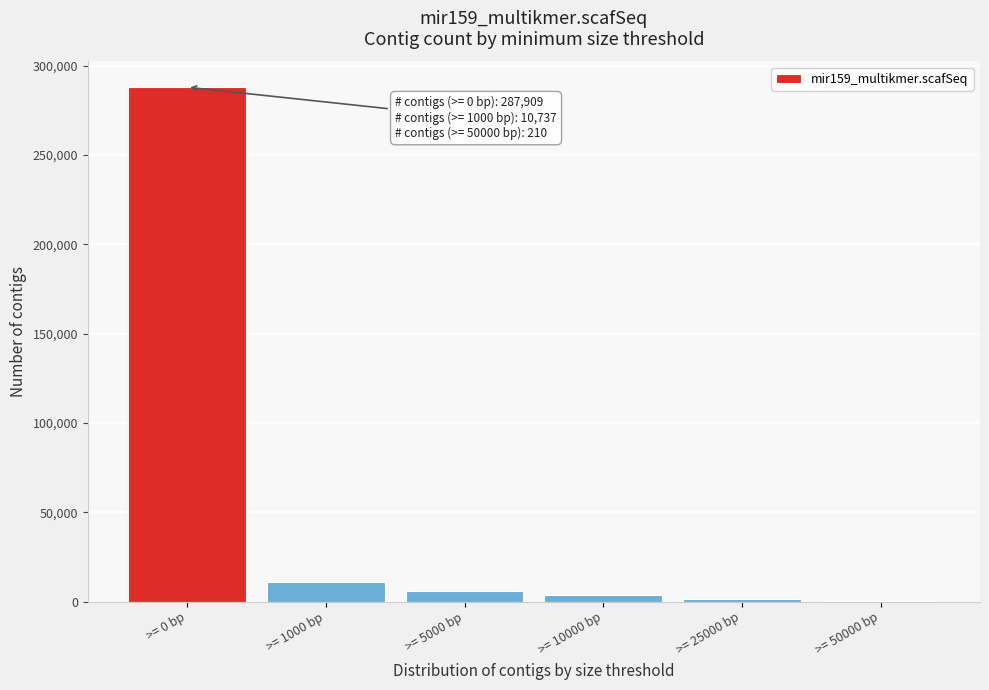

What is the change in value from >= 0 bp to >= 1000 bp?

-277172